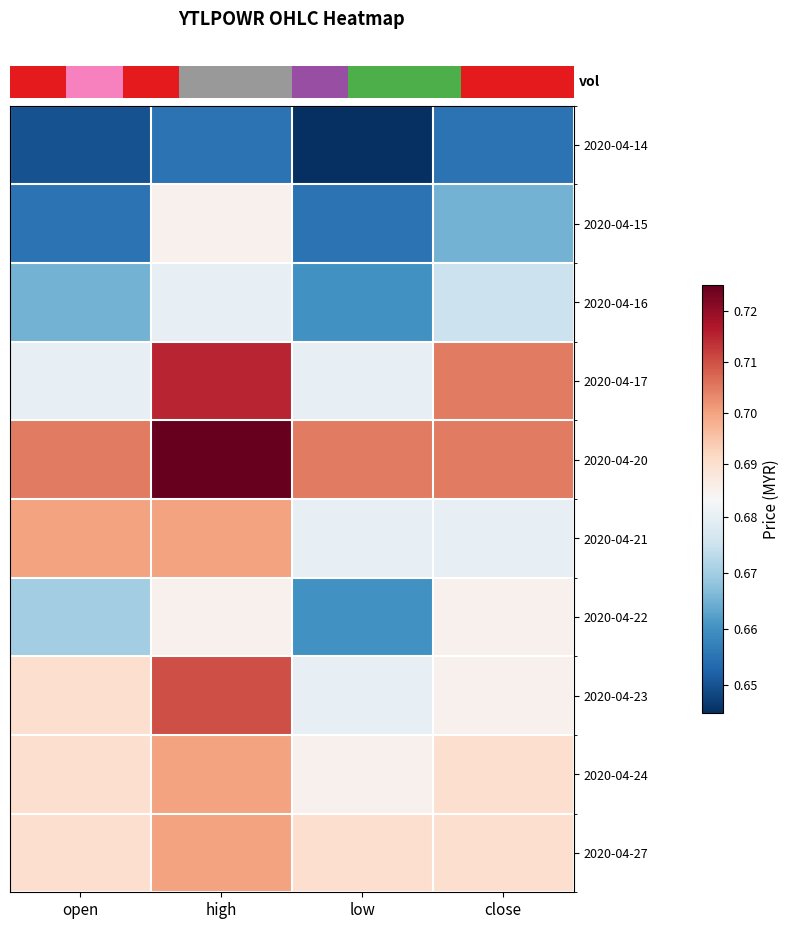

How many categories are shown in the chart?

4